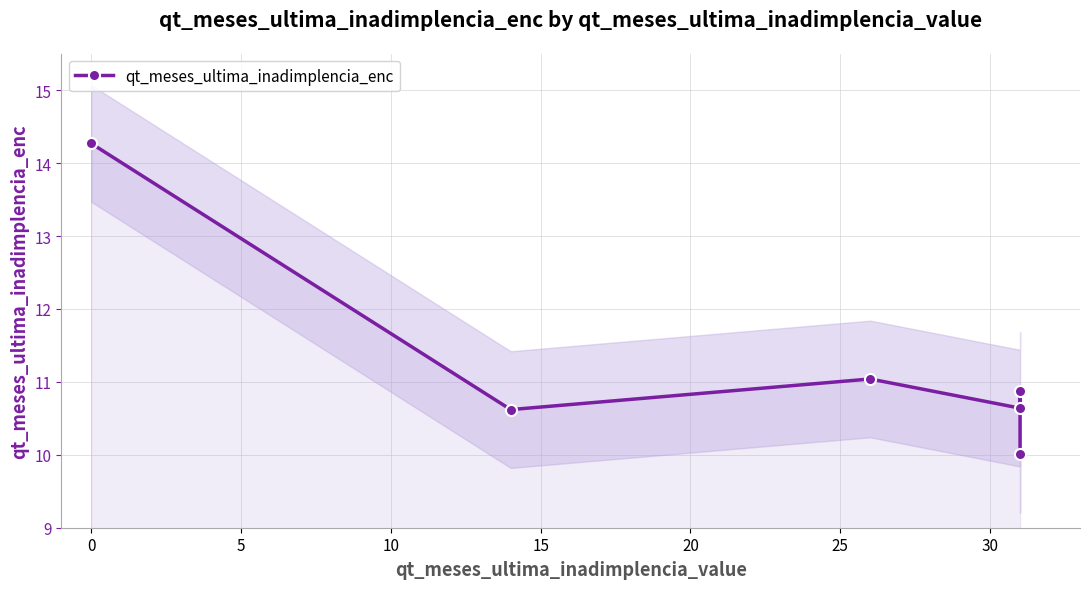

How many lines are shown in the chart?

1